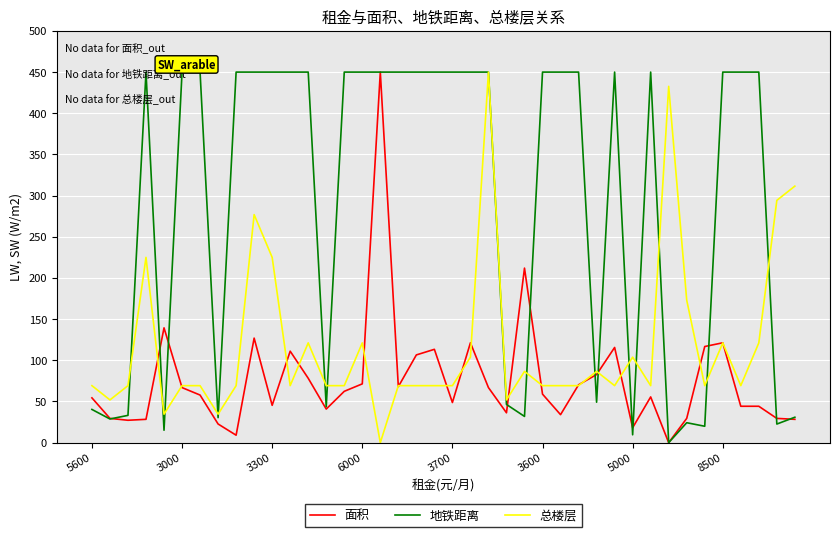

Which series has the largest total across all categories?

地铁距离